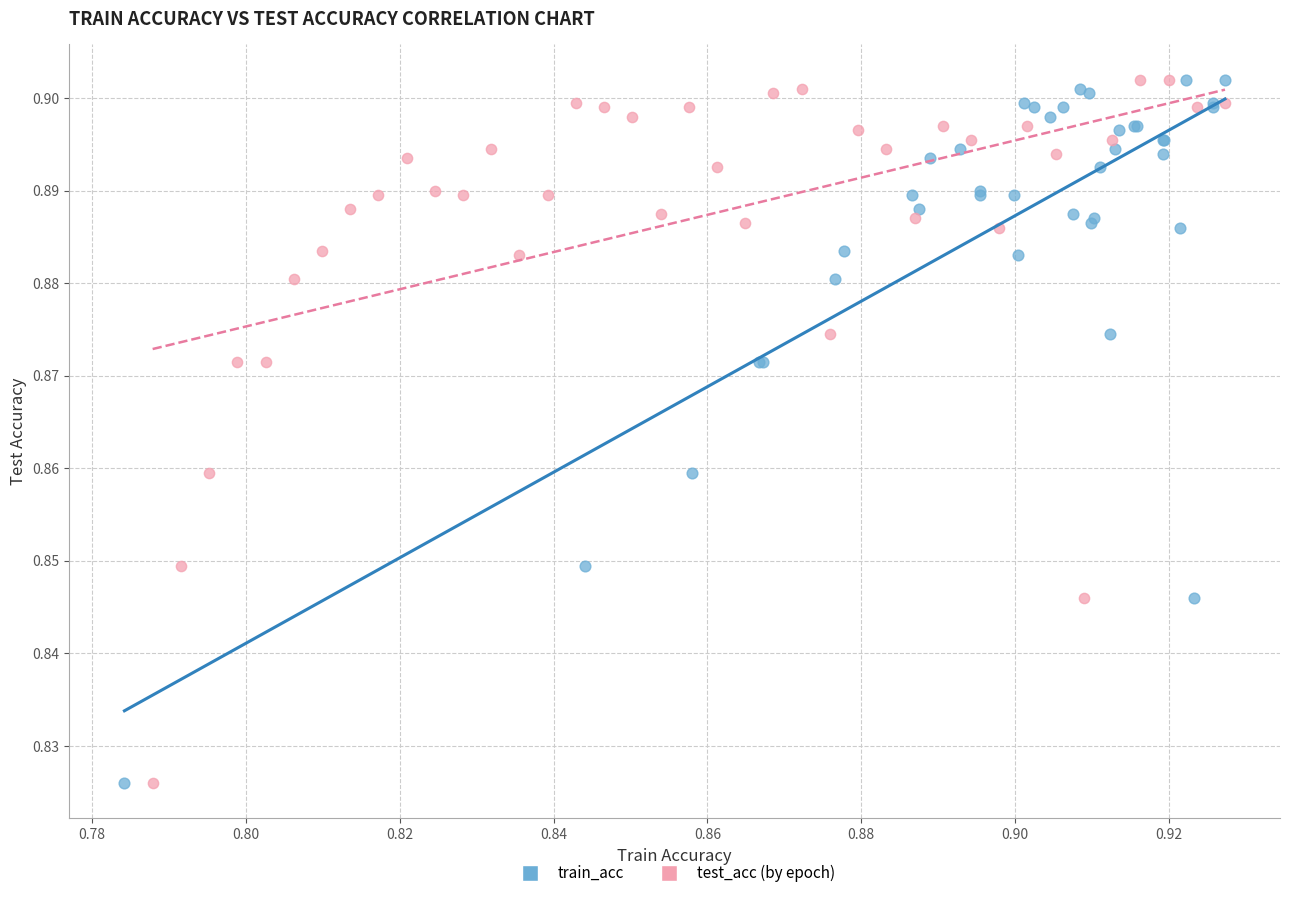

What are all the series names shown in the legend?

train_acc, test_acc (by epoch)